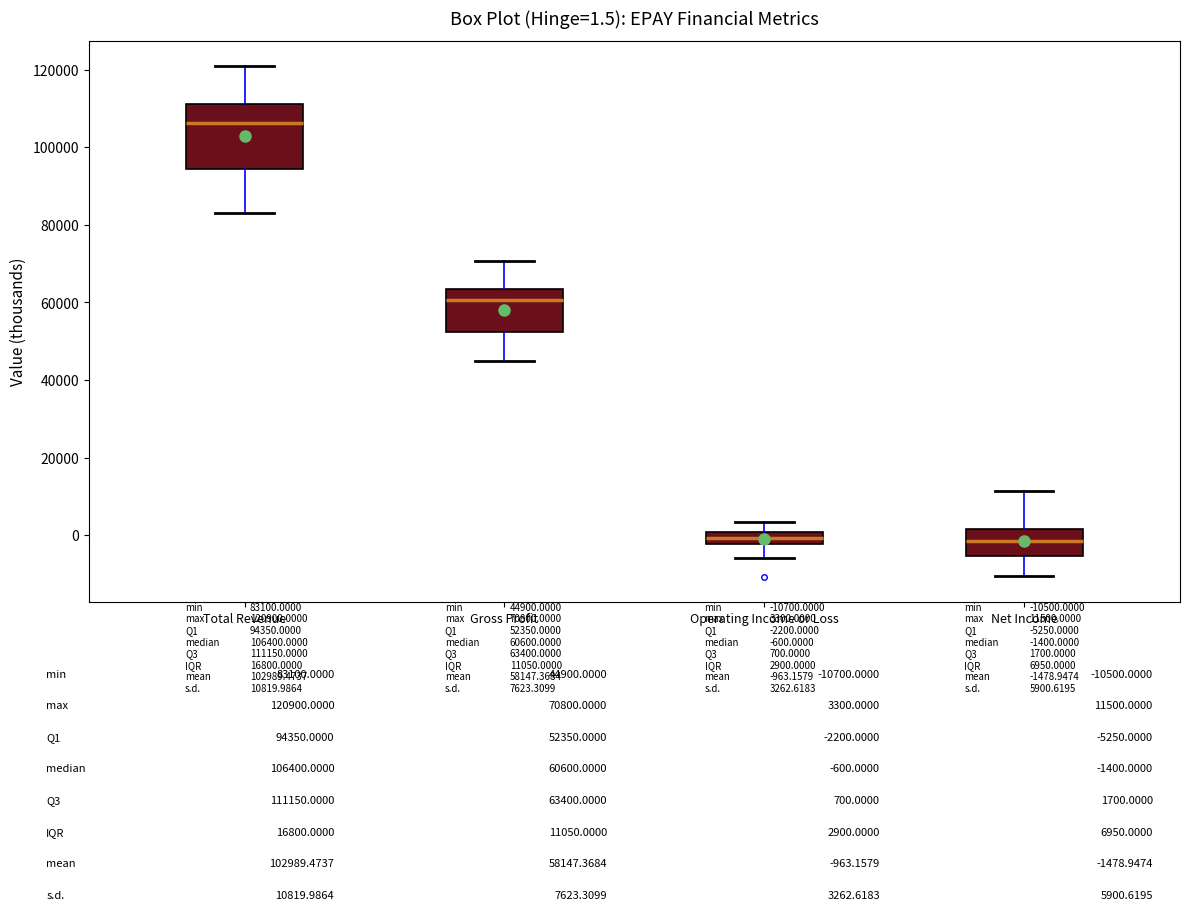

Comparing the boxes themselves (not the whiskers), which one is the tallest?

Total Revenue